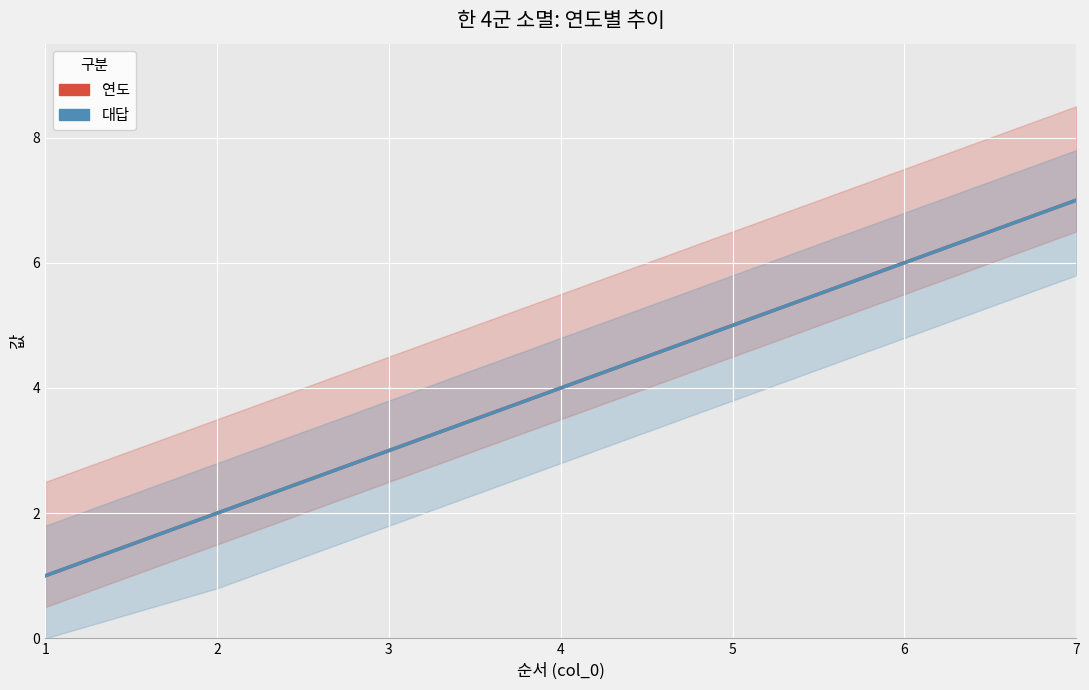

Reading left to right, extract all data points from this chart.

연도: 1=1	2=2	3=3	4=4	5=5	6=6	7=7
대답: 1=1	2=2	3=3	4=4	5=5	6=6	7=7